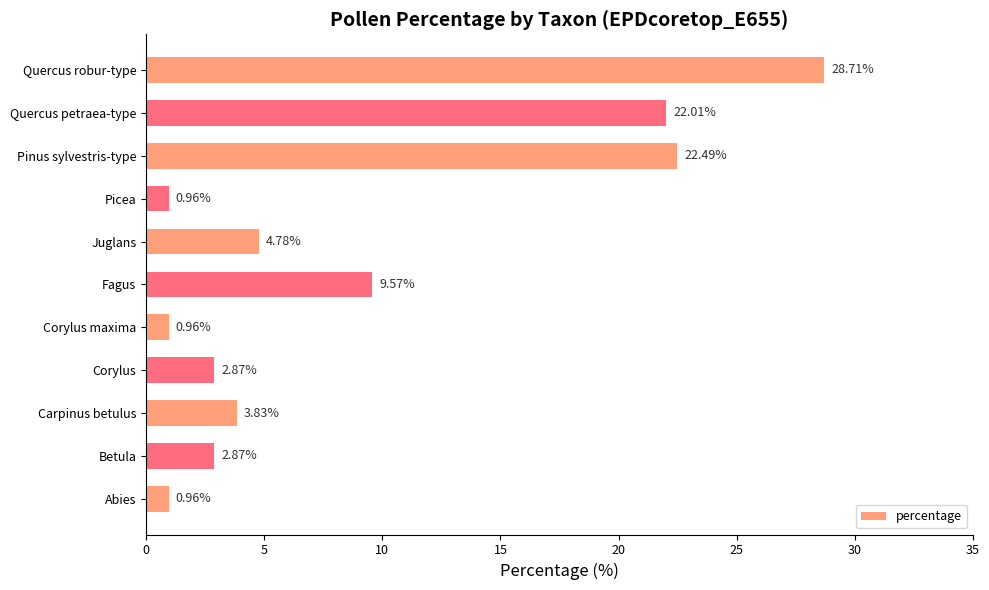

At which label is the value closest to 14?

Fagus